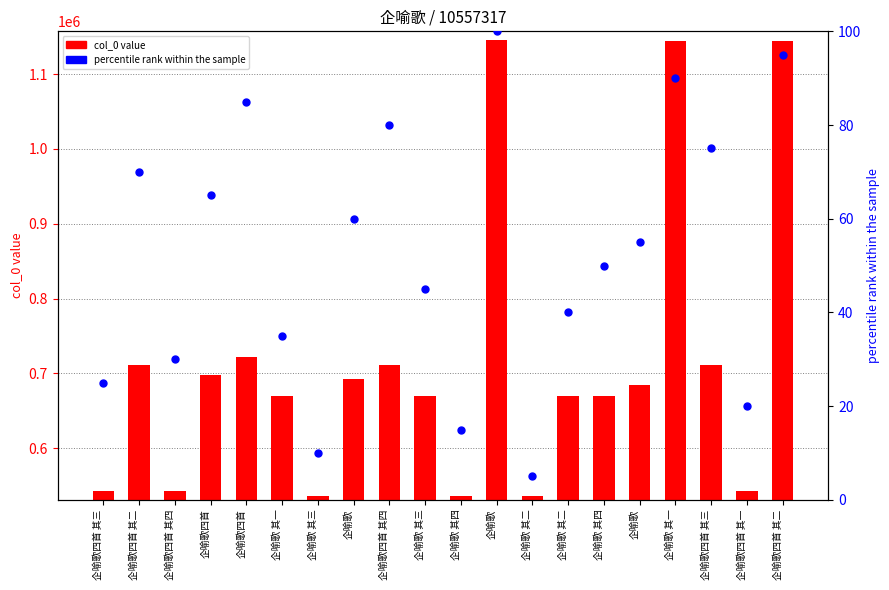

Which series reaches the maximum Y coordinate?

col_0 value